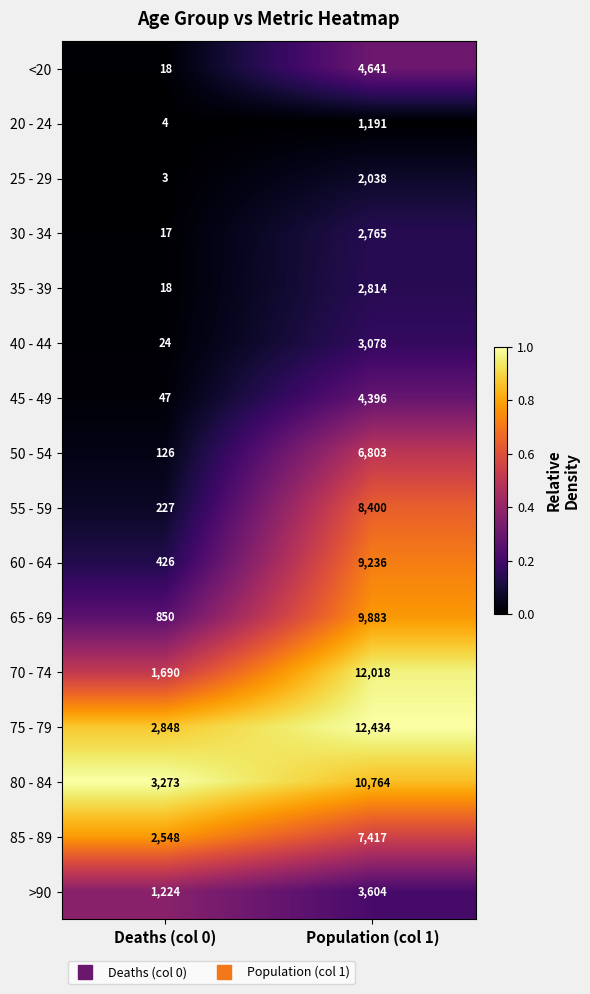

Which series changed the most between Deaths (col 0) and Population (col 1)?

70 - 74